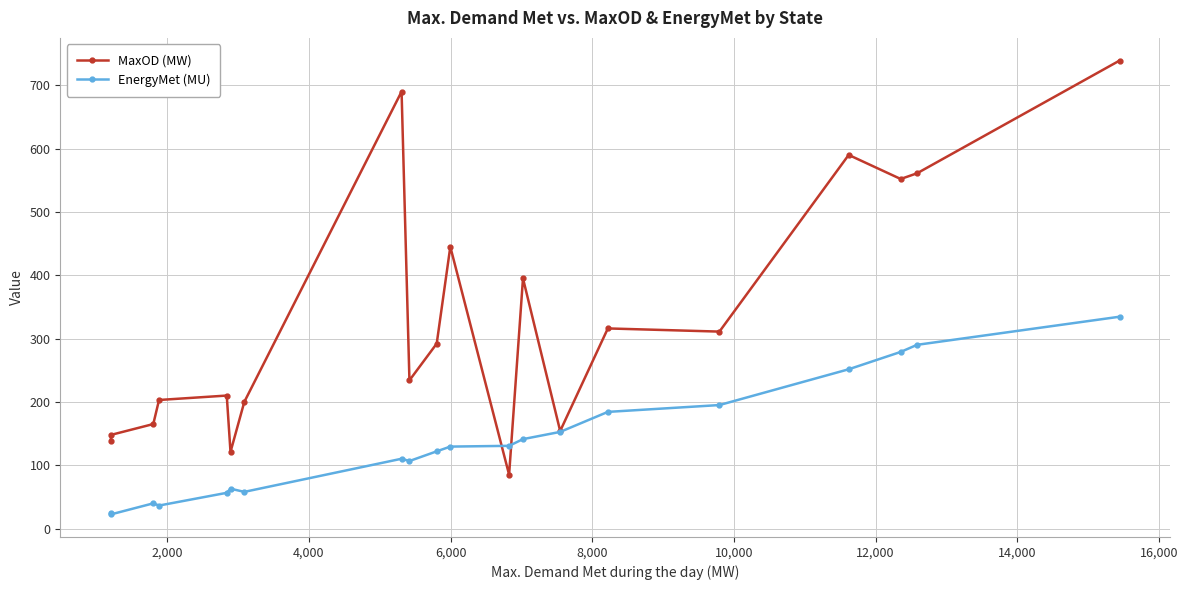

Which series has the largest total across all categories?

MaxOD (MW)